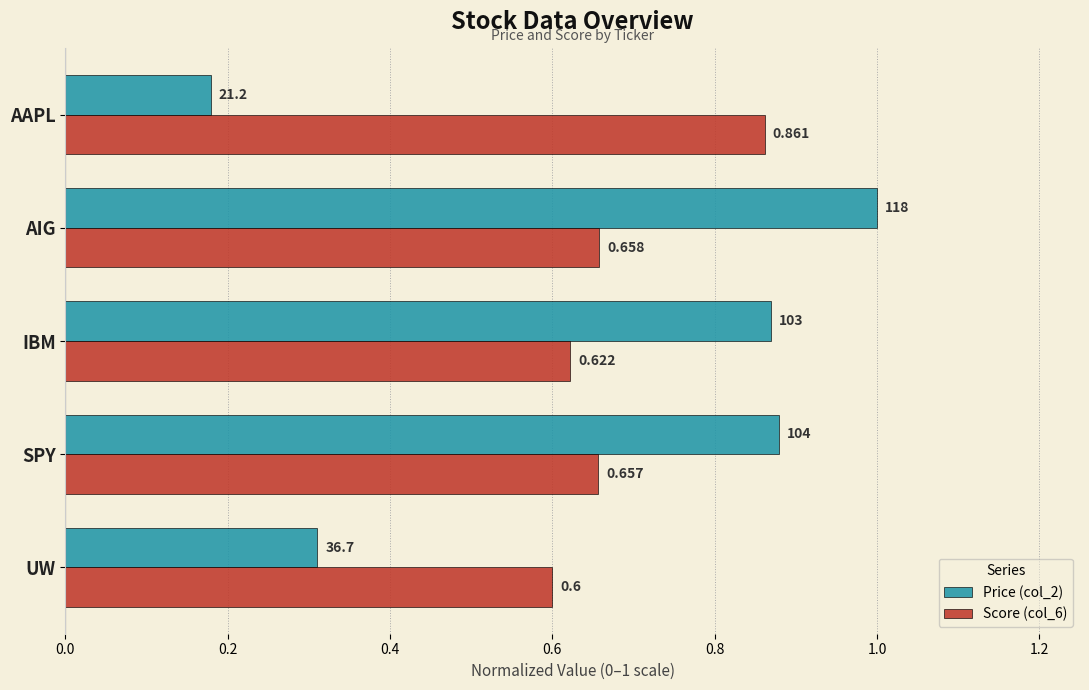

List the labels in order of Score (col_6) value, largest first.

AAPL, AIG, SPY, IBM, UW